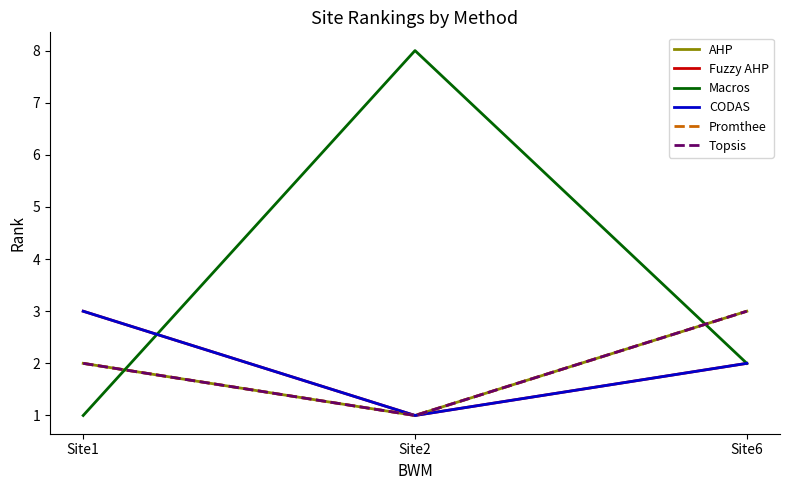

Does the chart have visible grid lines?

No